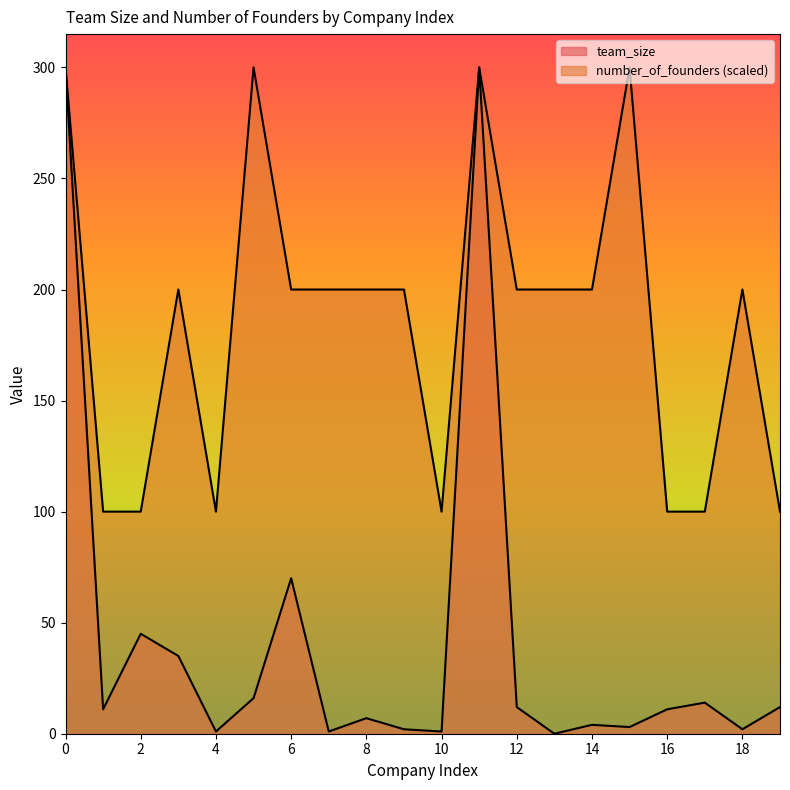

Where is the first local minimum for team_size?

1